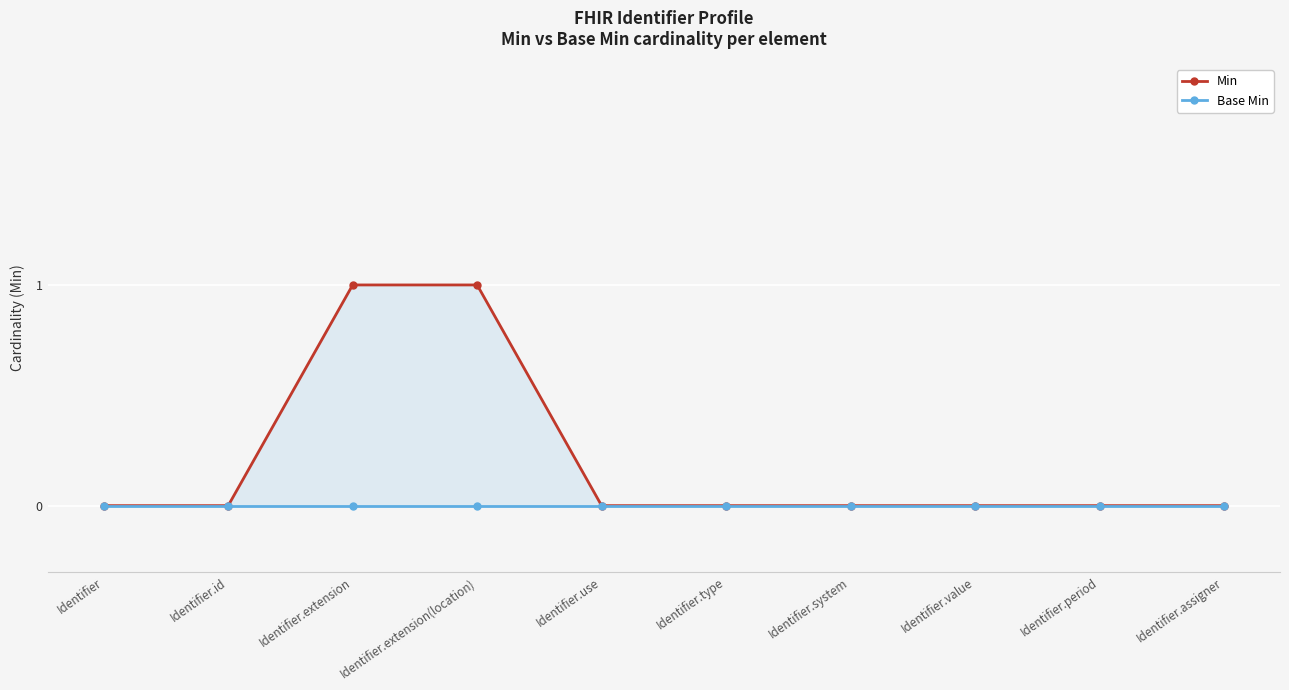

What is the total value across all series at Identifier.extension(location)?

1